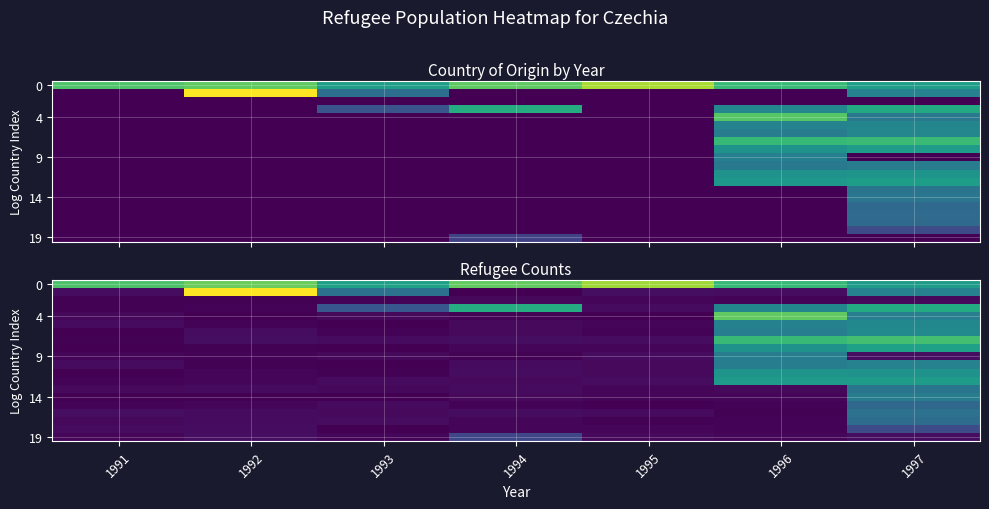

At which label does 0 reach its peak?

1995